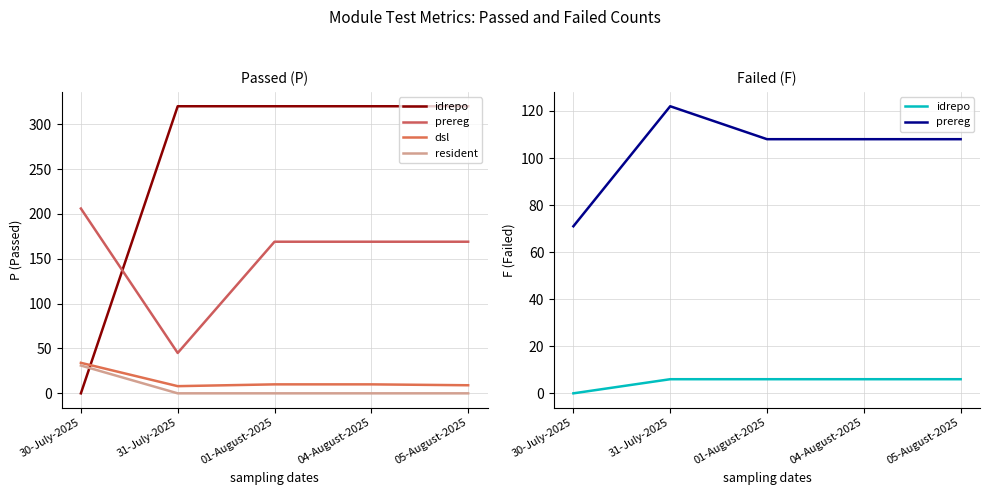

What is the difference between the maximum and minimum values in the prereg series?

51